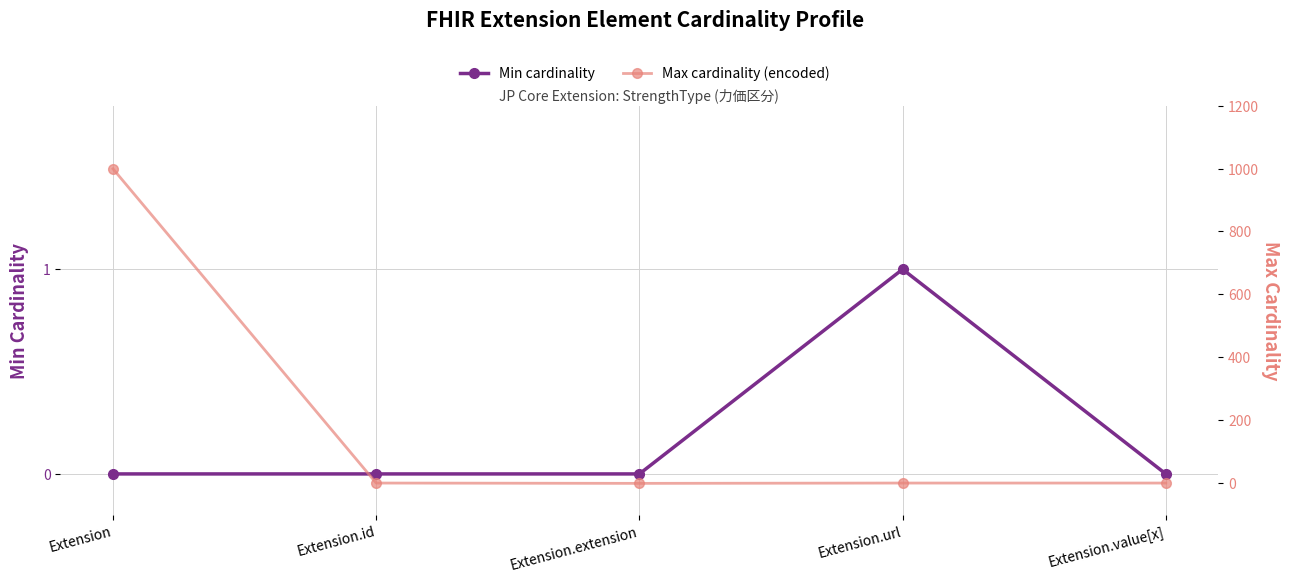

How many interior local valleys does the Max cardinality (encoded) series have?

1